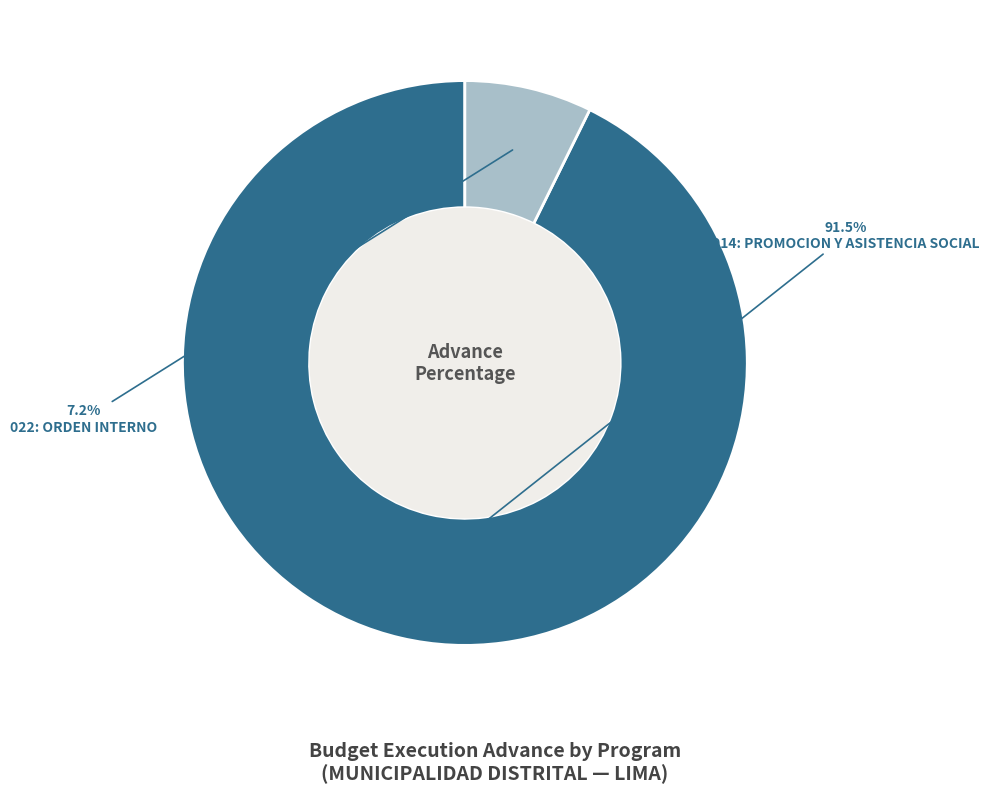

To the nearest percent, what percentage of the pie is 014: PROMOCION Y ASISTENCIA SOCIAL?

93%